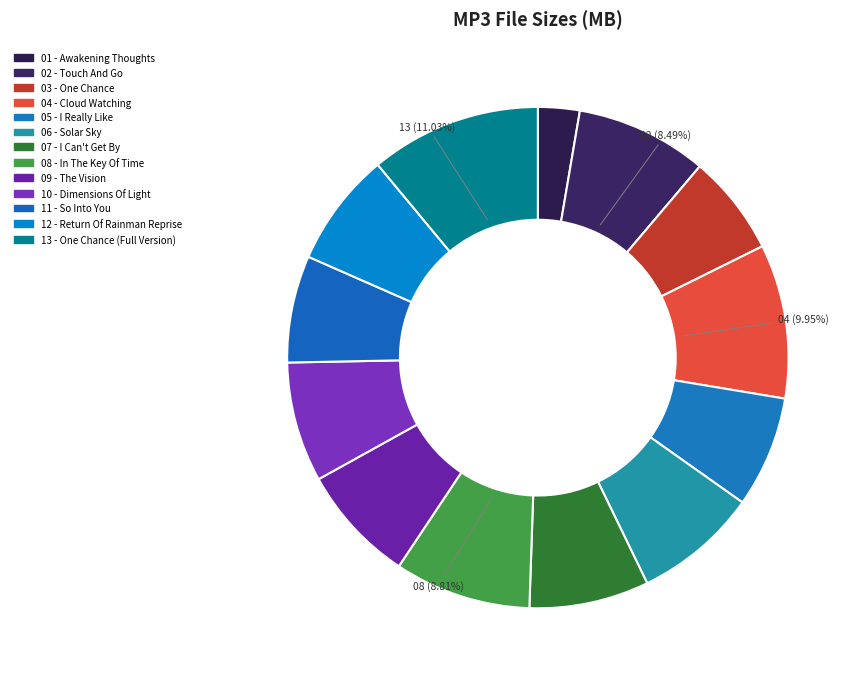

Is there any slice that represents more than half of the pie?

No